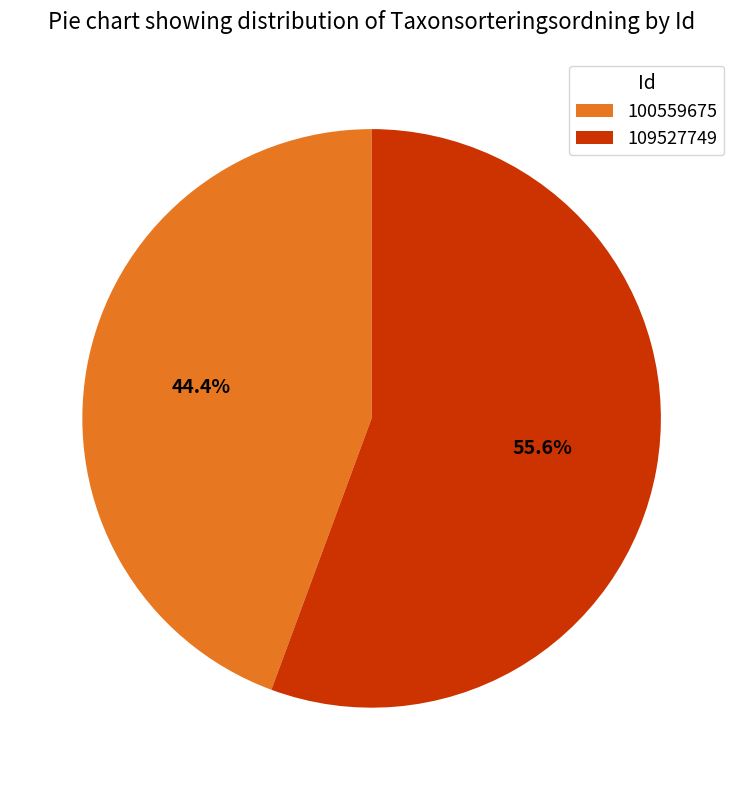

How many slices are in this pie chart?

2